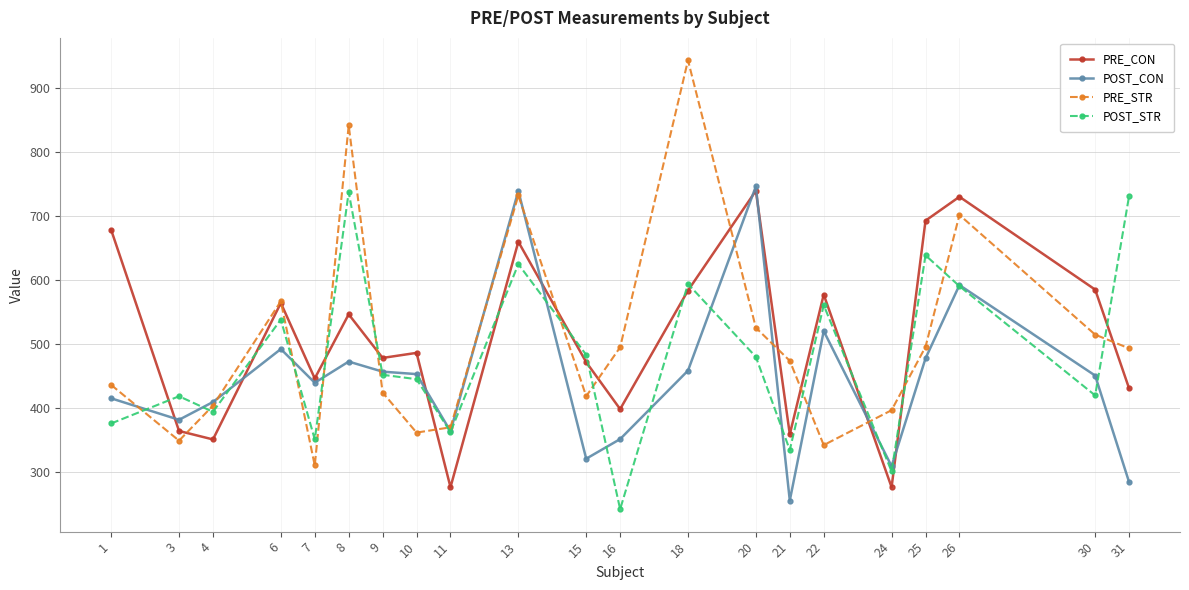

Which label corresponds to the smallest value in the chart?

16